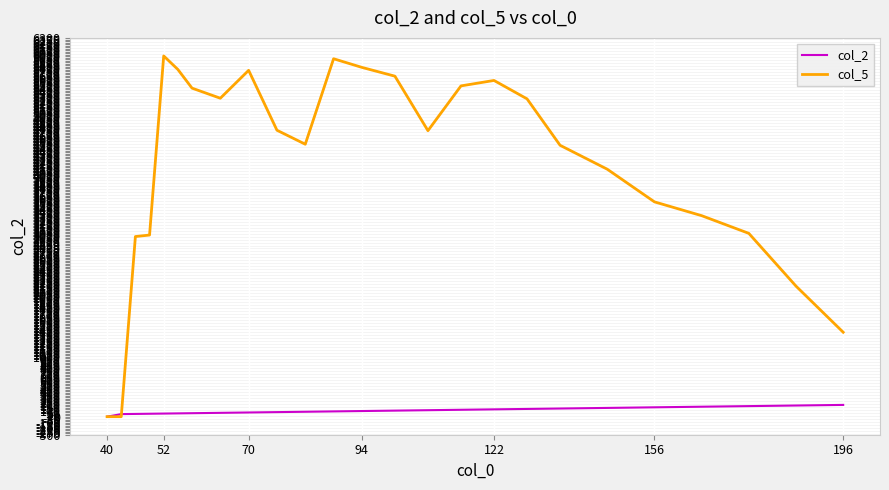

Rank the series by their average value, from highest to lowest.

col_5, col_2